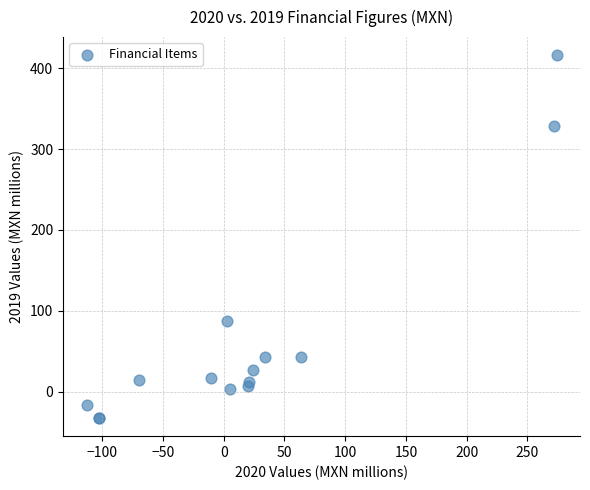

What Y value in the scatter plot is closest to 191?

87.8